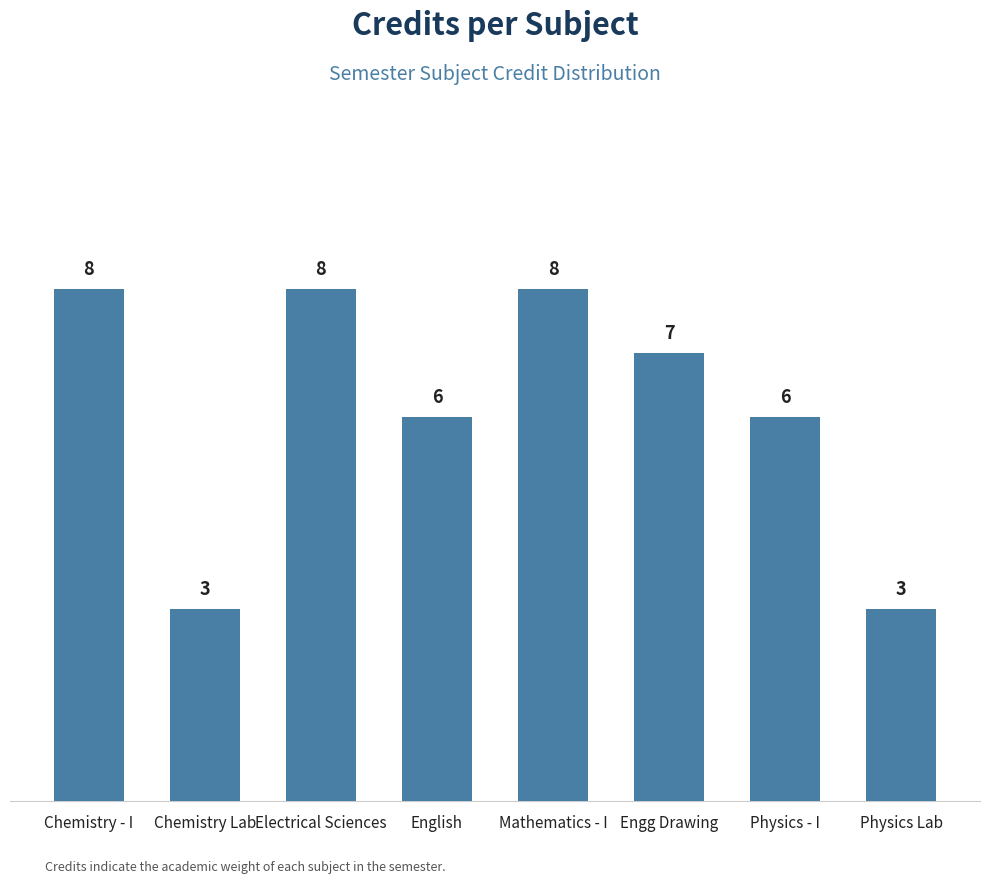

What is the label of the 8th bar from the left?

Physics Lab